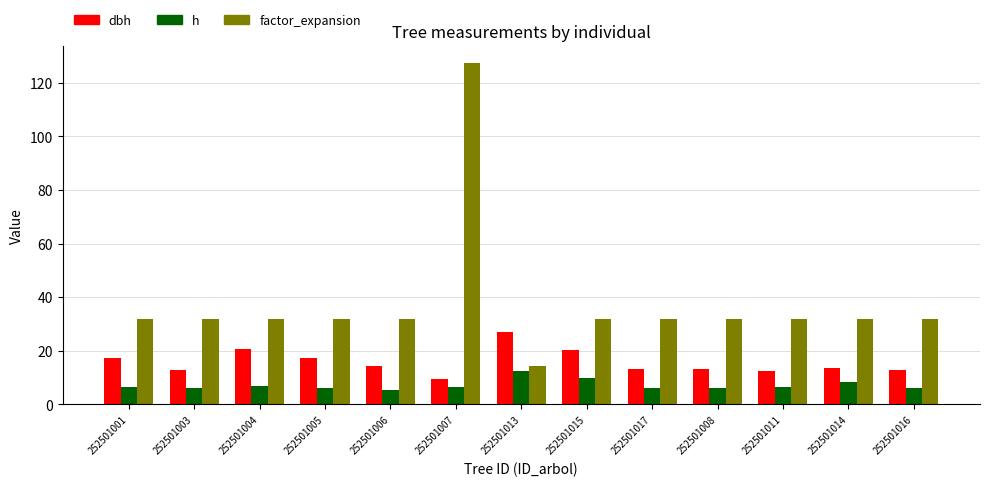

What is the value of the factor_expansion bar at the 4th from the left?

31.8